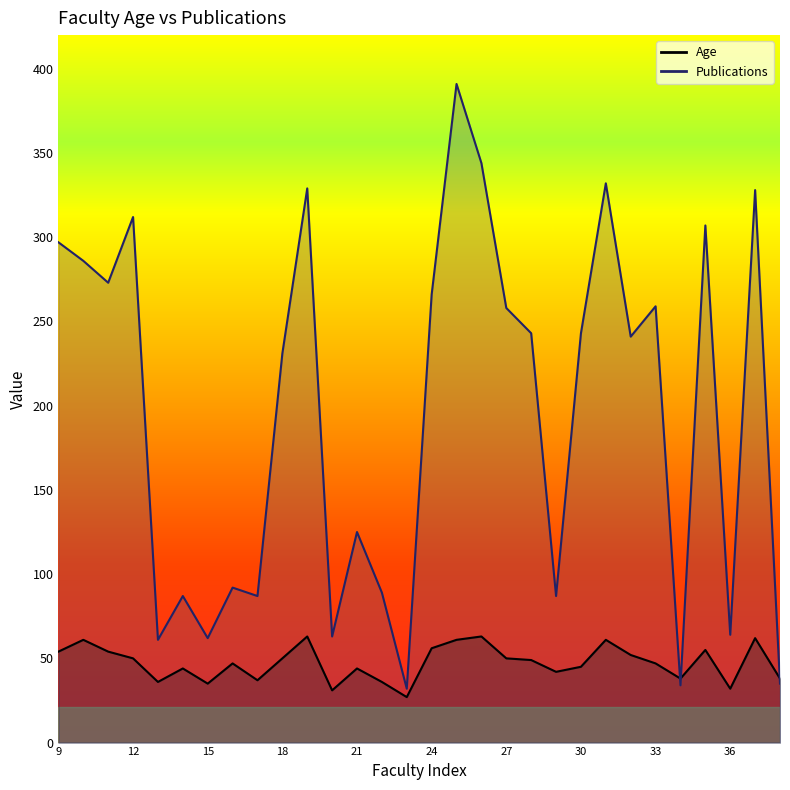

What is the value of the Publications point at the 10th from the left?

231